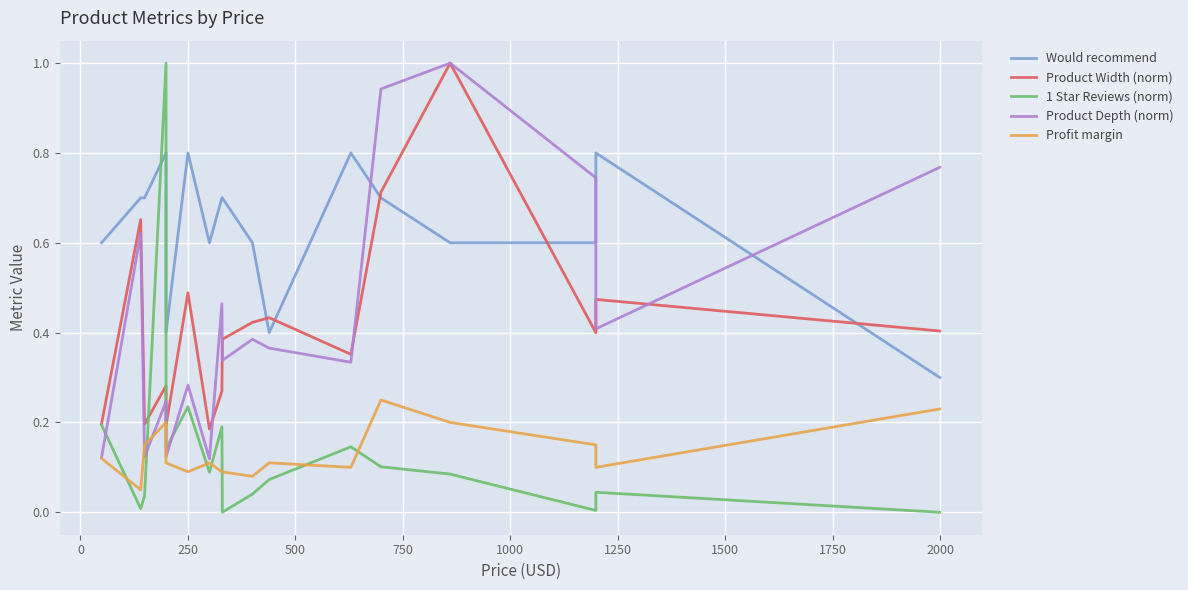

What is the sum of all Product Depth (norm) values?

7.4